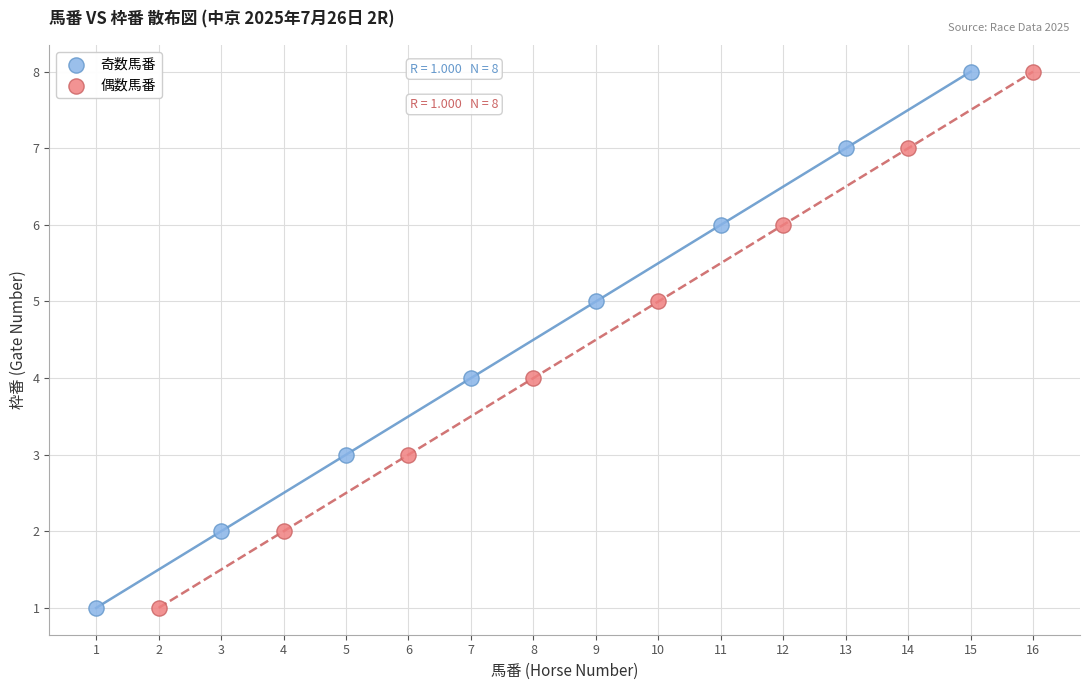

What are all the series names shown in the legend?

奇数馬番, 偶数馬番